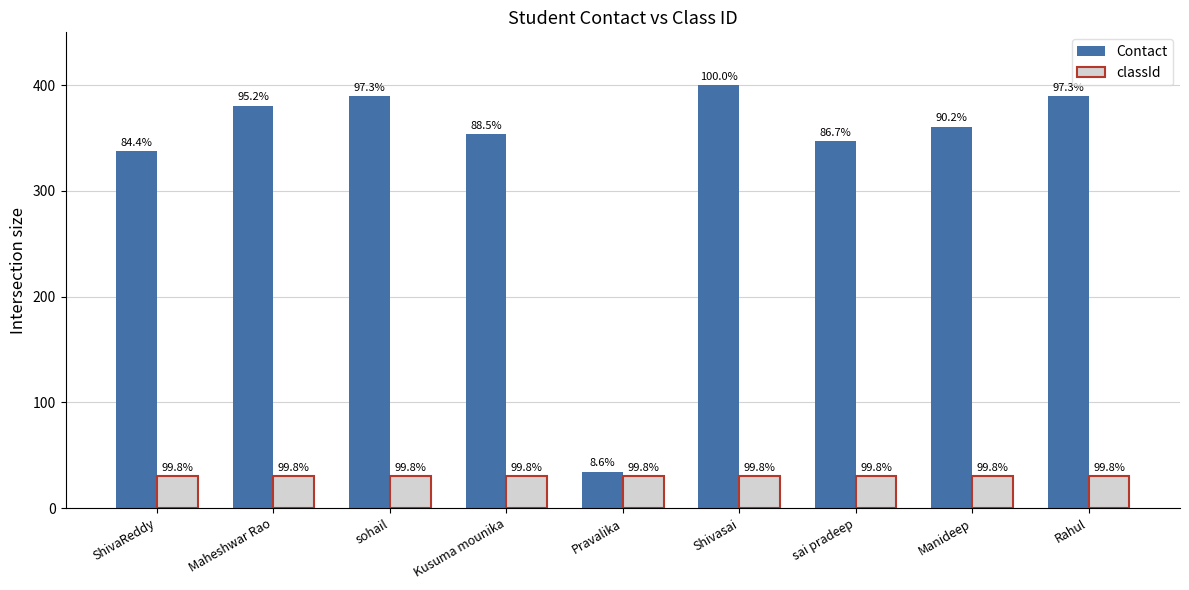

How many bars are there in total?

18